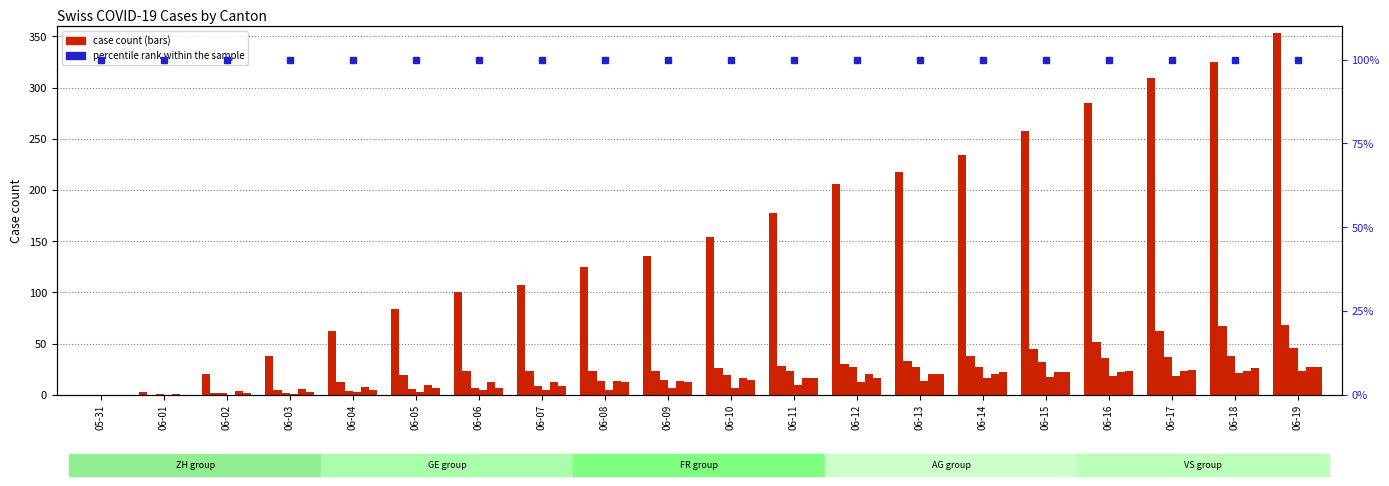

List the labels in order of AG value, largest first.

06-19, 06-18, 06-16, 06-17, 06-15, 06-14, 06-13, 06-12, 06-11, 06-09, 06-10, 06-06, 06-07, 06-08, 06-04, 06-05, 06-03, 05-31, 06-01, 06-02